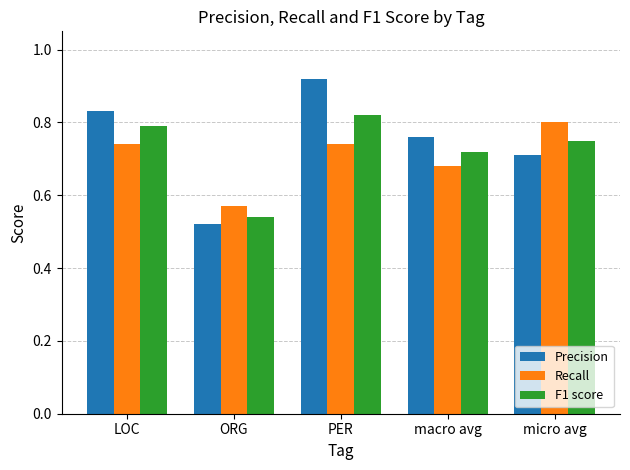

Which series has the widest spread of values?

Precision